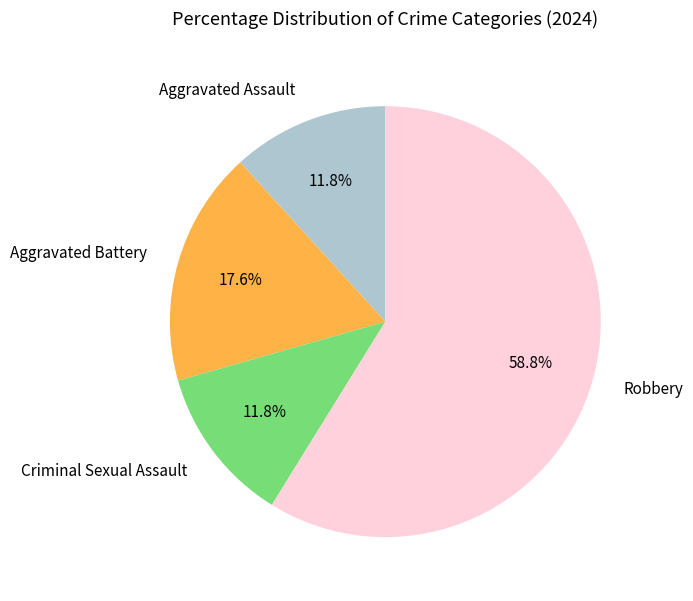

Is it true that Robbery is 65% of the pie?

False